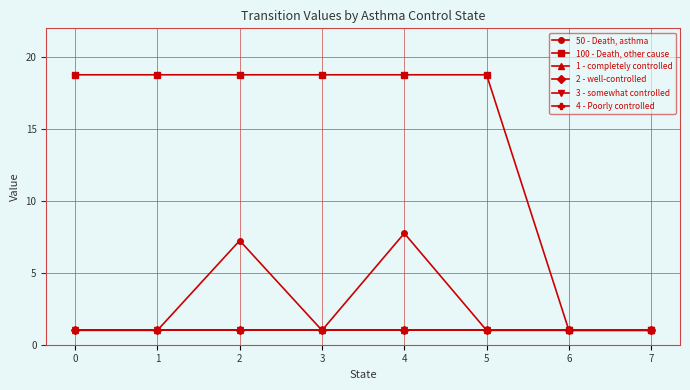

Reading left to right, list all the values displayed in this chart.

50 - Death, asthma: 0=1.0	1=1.0	2=7.2	3=1.0	4=7.8	5=1.0	6=1.0	7=1.0
100 - Death, other cause: 0=18.8	1=18.8	2=18.8	3=18.8	4=18.8	5=18.8	6=1.0	7=1.0
1 - completely controlled: 0=1.0	1=1.0	2=1.0	3=1.0	4=1.0	5=1.0	6=1.0	7=1.0
2 - well-controlled: 0=1.0	1=1.0	2=1.0	3=1.0	4=1.0	5=1.0	6=1.0	7=1.0
3 - somewhat controlled: 0=1.0	1=1.0	2=1.0	3=1.0	4=1.0	5=1.0	6=1.0	7=1.0
4 - Poorly controlled: 0=1.0	1=1.0	2=1.0	3=1.0	4=1.0	5=1.0	6=1.0	7=1.0